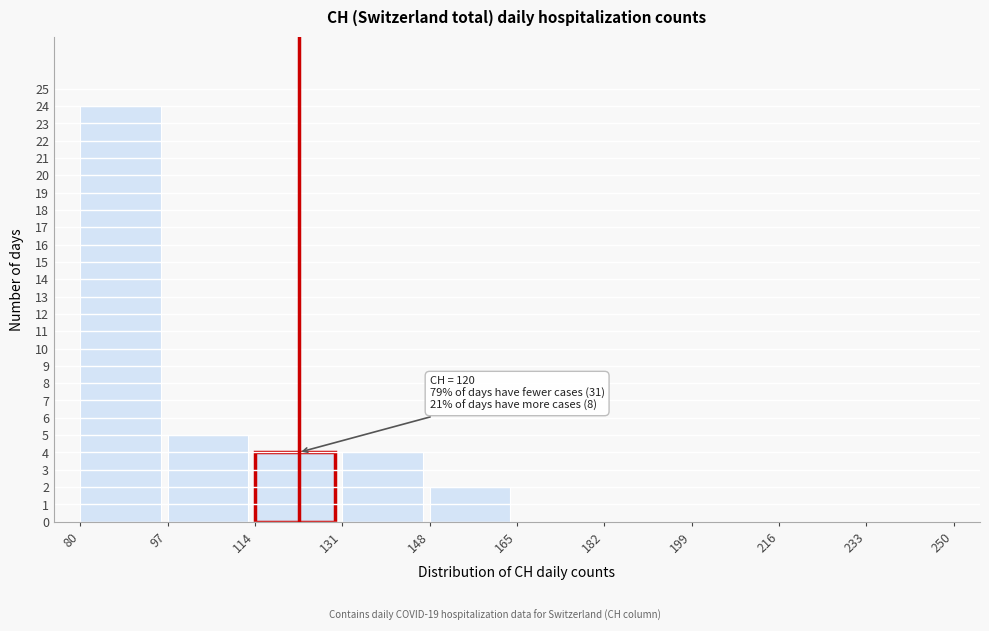

Over which range of the x-axis is the bar tallest?

80 to 97